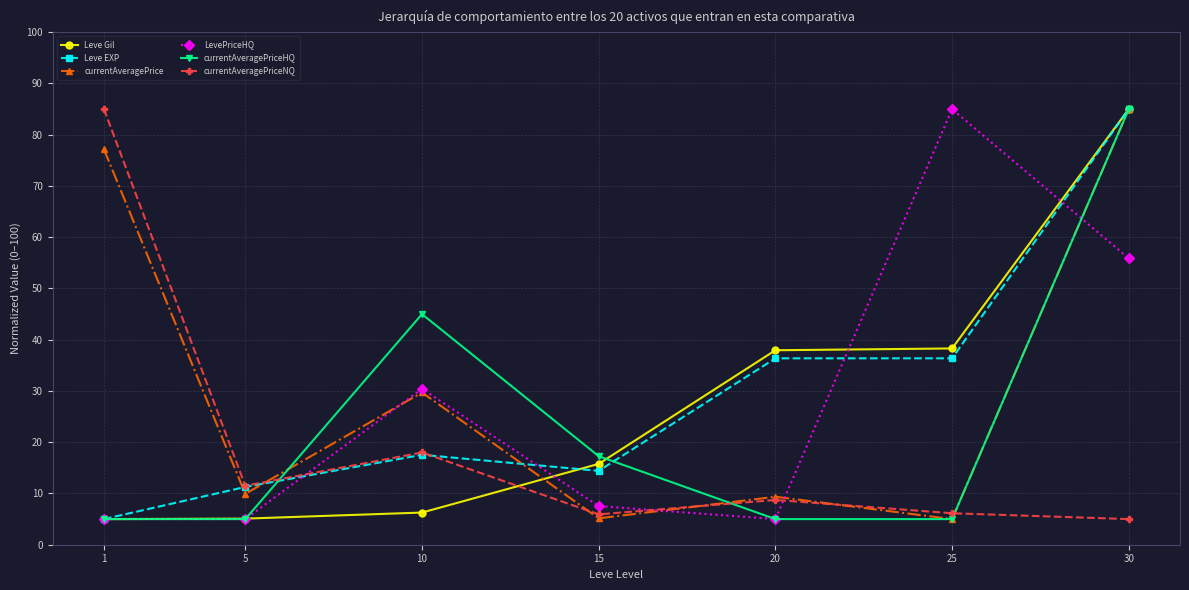

What is the difference between the highest and lowest values at 1?

80.0